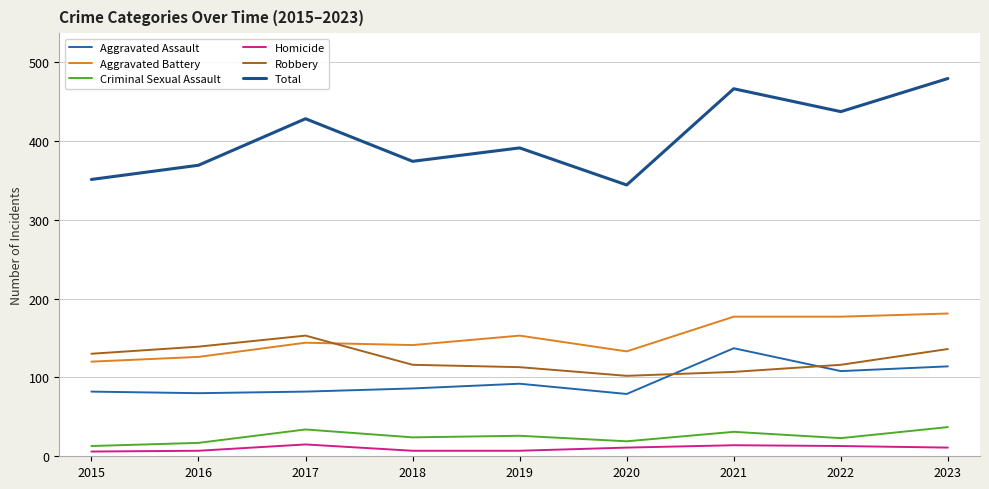

Where is Aggravated Assault nearest to the value 108?

2022